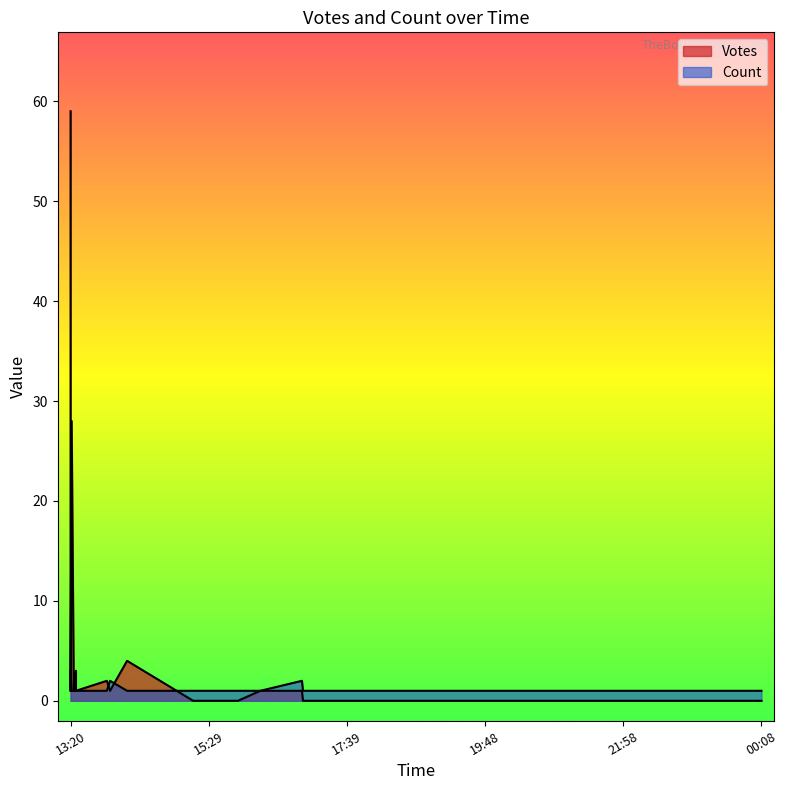

Which series has the widest spread of values?

Votes